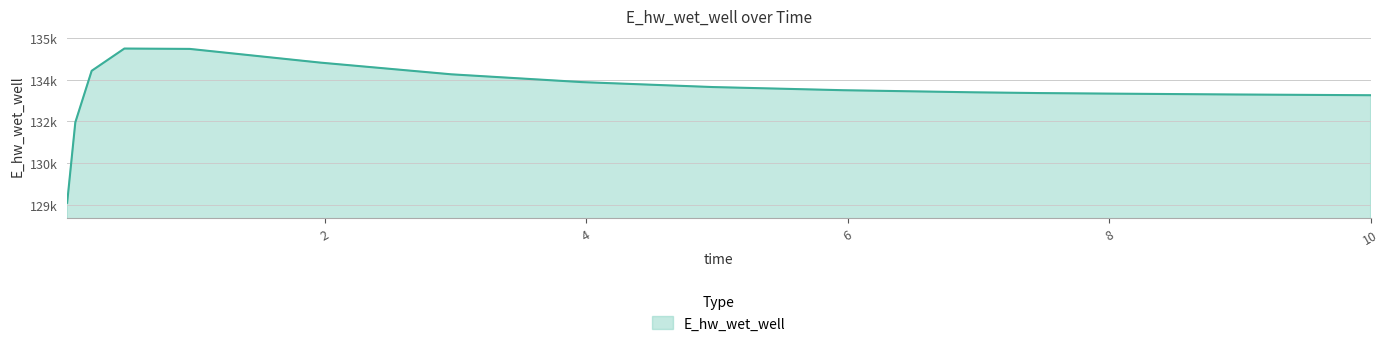

What is the label of the 12th point from the left?

7.46875